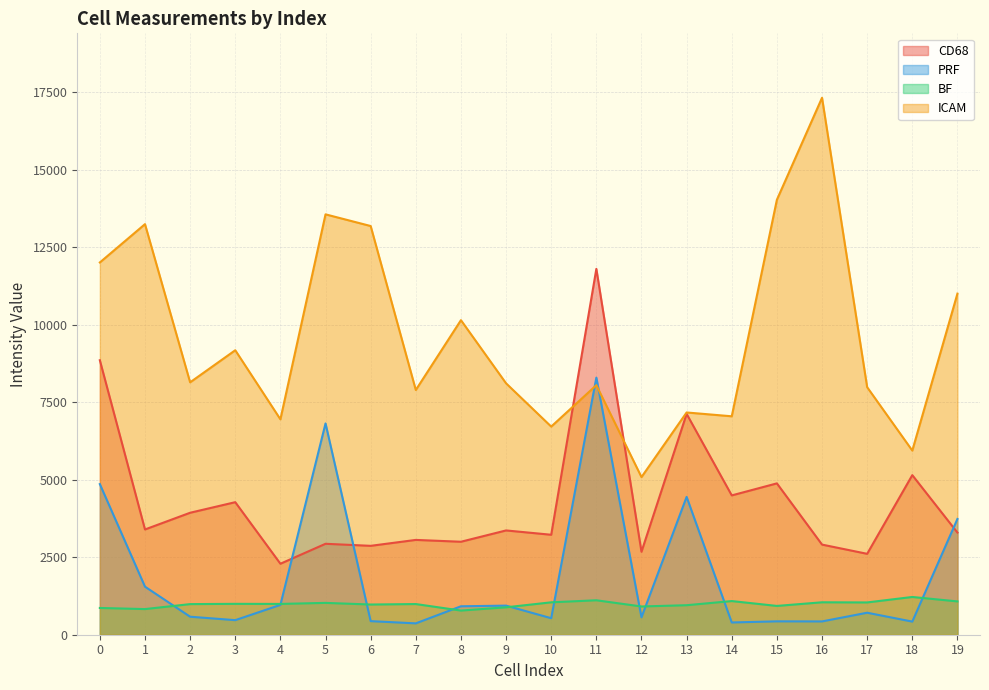

How many distinct data groups are displayed?

4